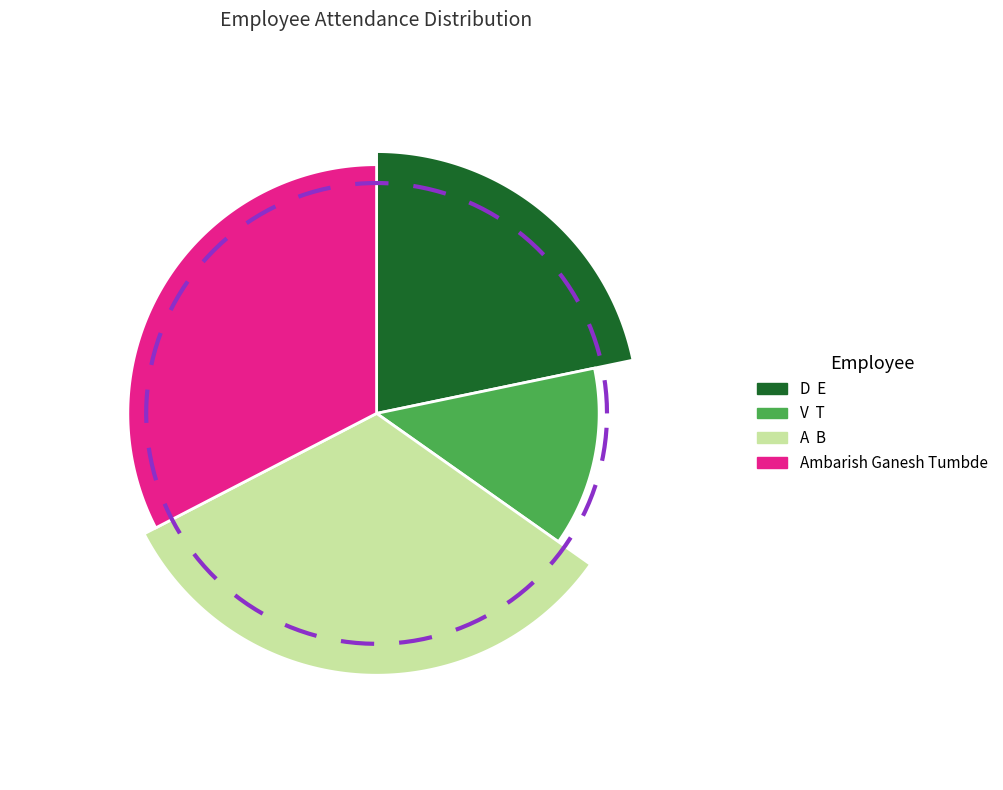

Is it true that D  E is 22% of the pie?

True